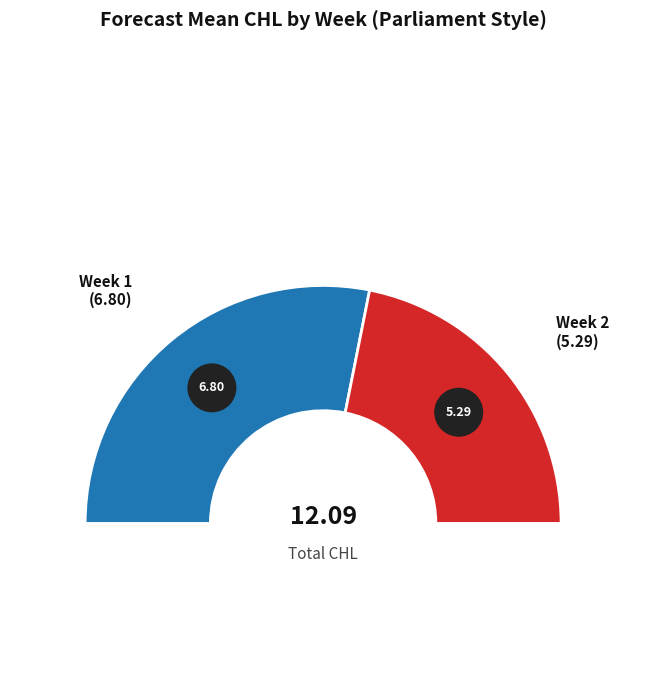

Which slice is the smallest?

Week 2